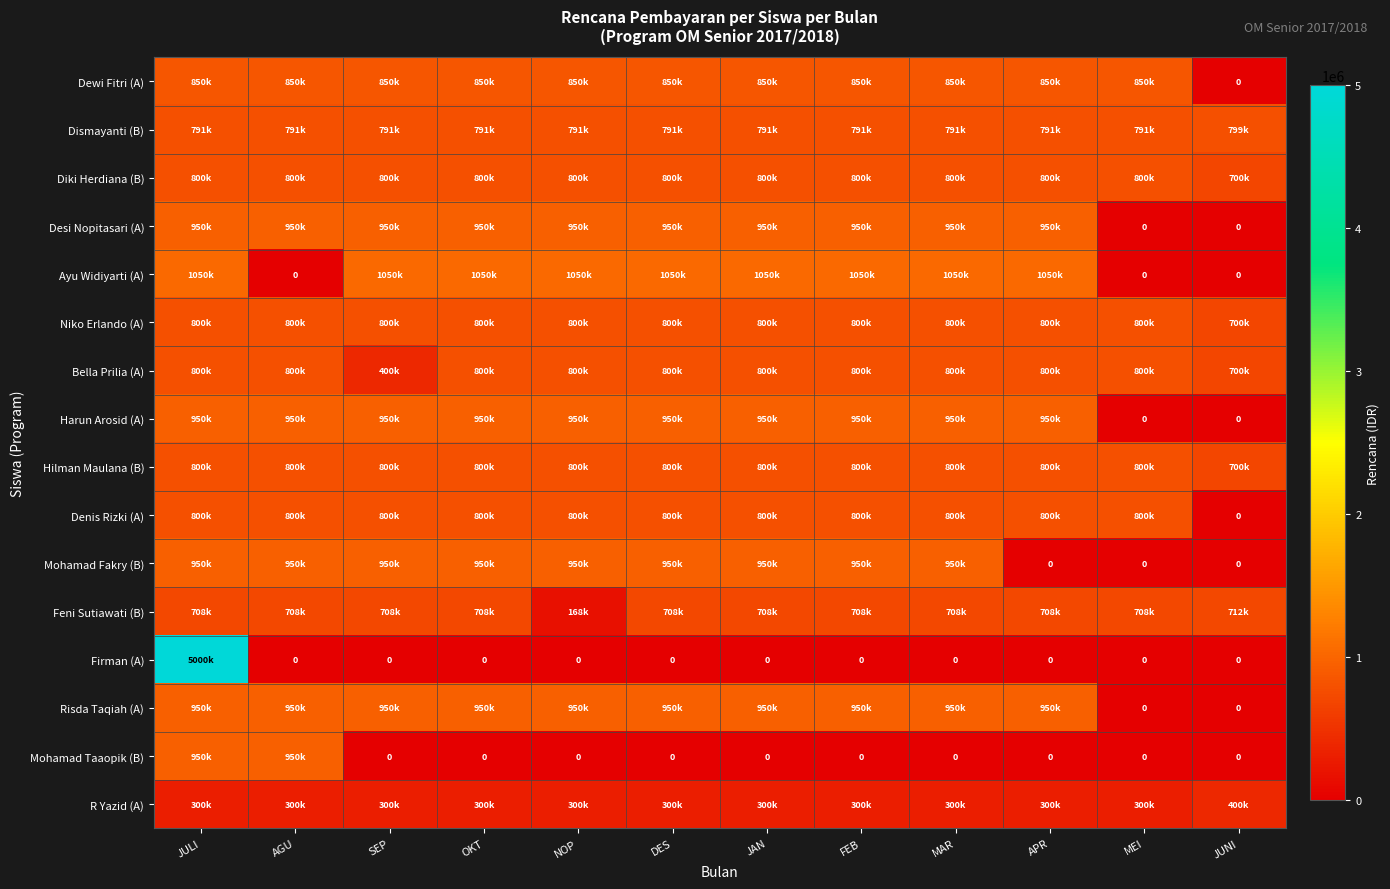

How many distinct data groups are displayed?

16